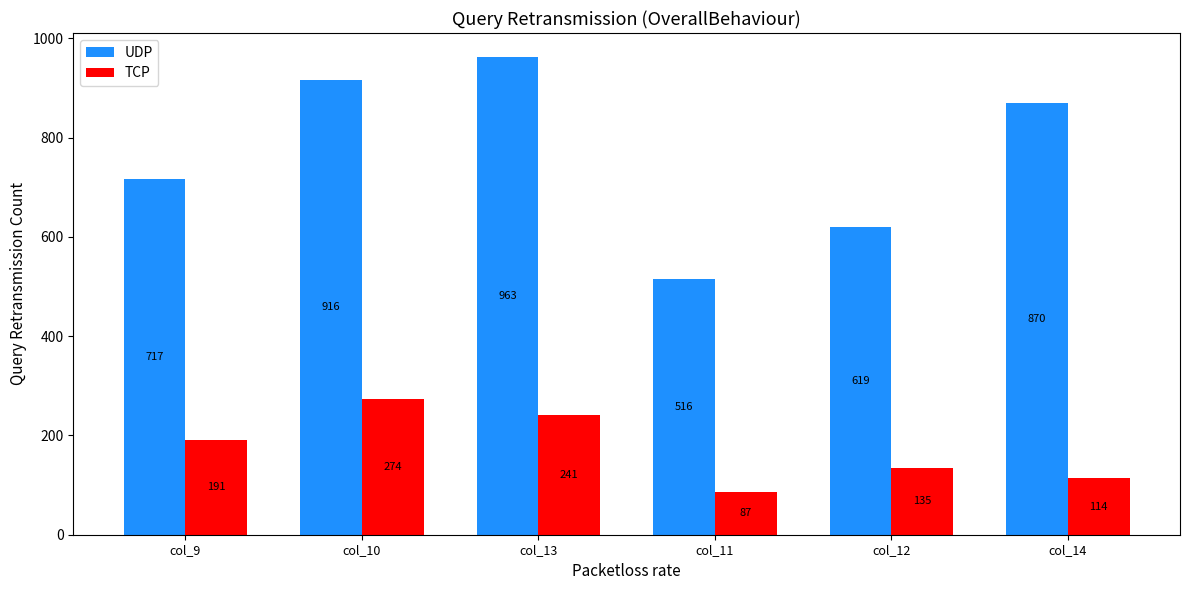

Does the chart contain stacked bars?

No